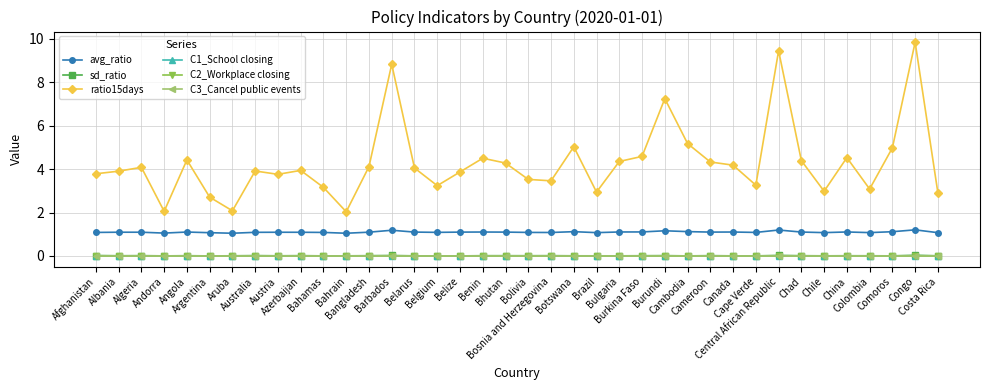

Is this an area chart (filled region under the line)?

No